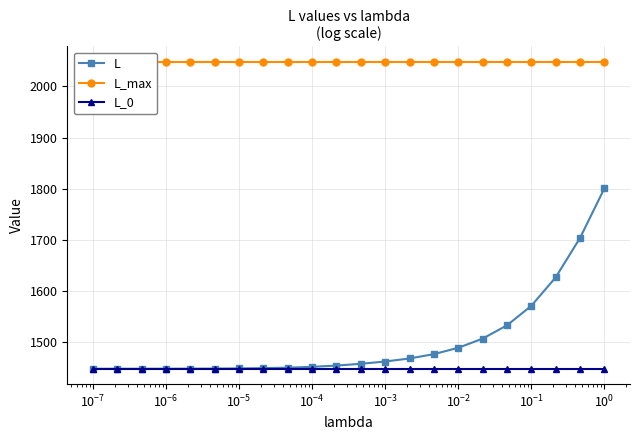

What is the value of the L point at the 1st from the left?

1448.2